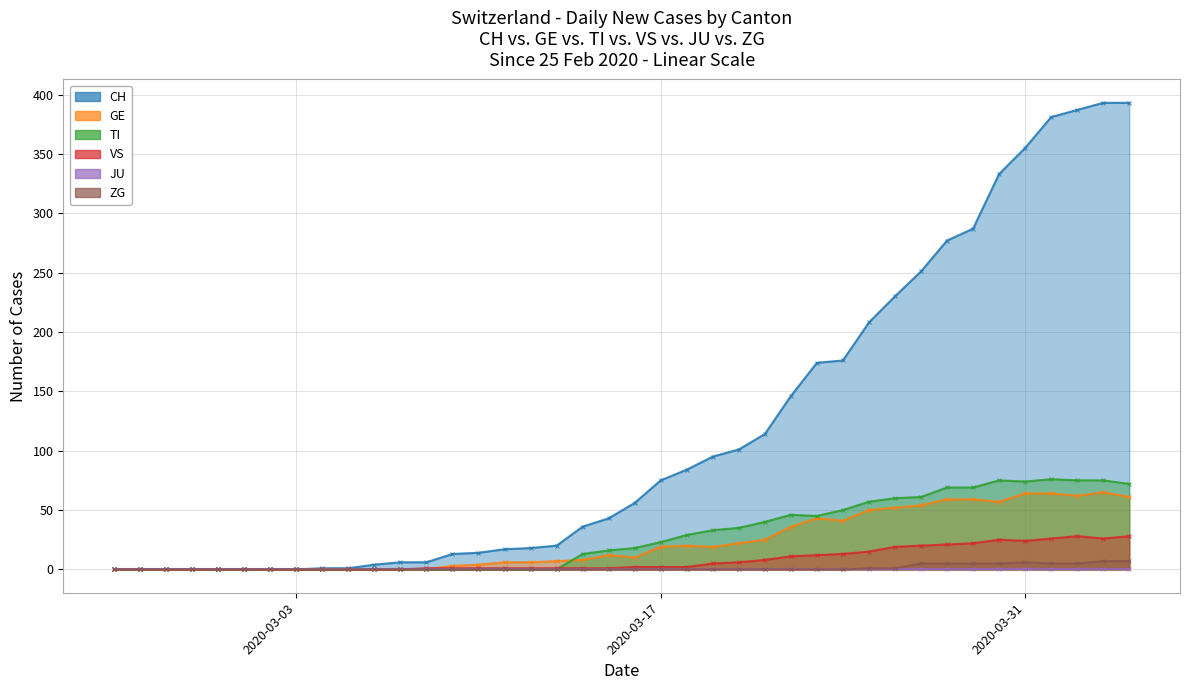

What is the sum of all TI values?

1111